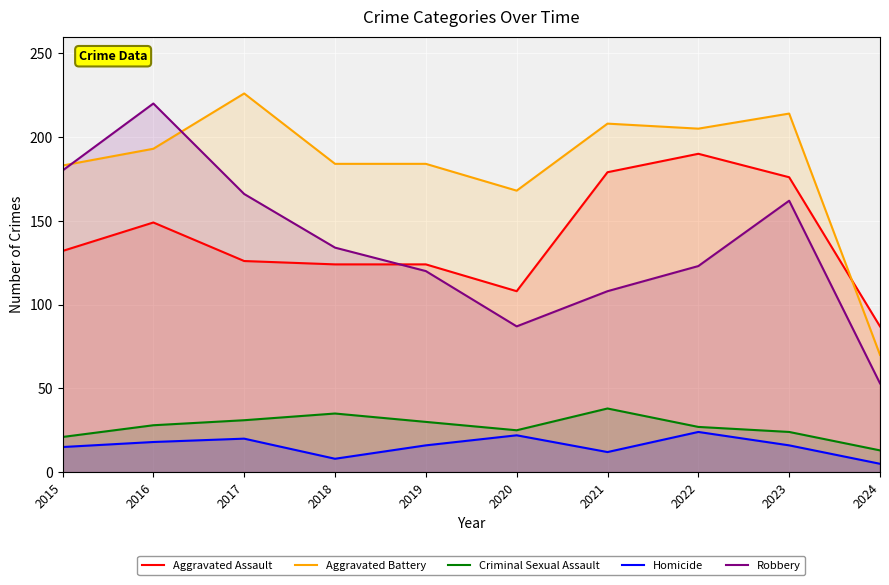

Reading left to right, what are all the values shown in this chart?

Aggravated Assault: 132	149	126	124	124	108	179	190	176	87
Aggravated Battery: 183	193	226	184	184	168	208	205	214	70
Criminal Sexual Assault: 21	28	31	35	30	25	38	27	24	13
Homicide: 15	18	20	8	16	22	12	24	16	5
Robbery: 180	220	166	134	120	87	108	123	162	53